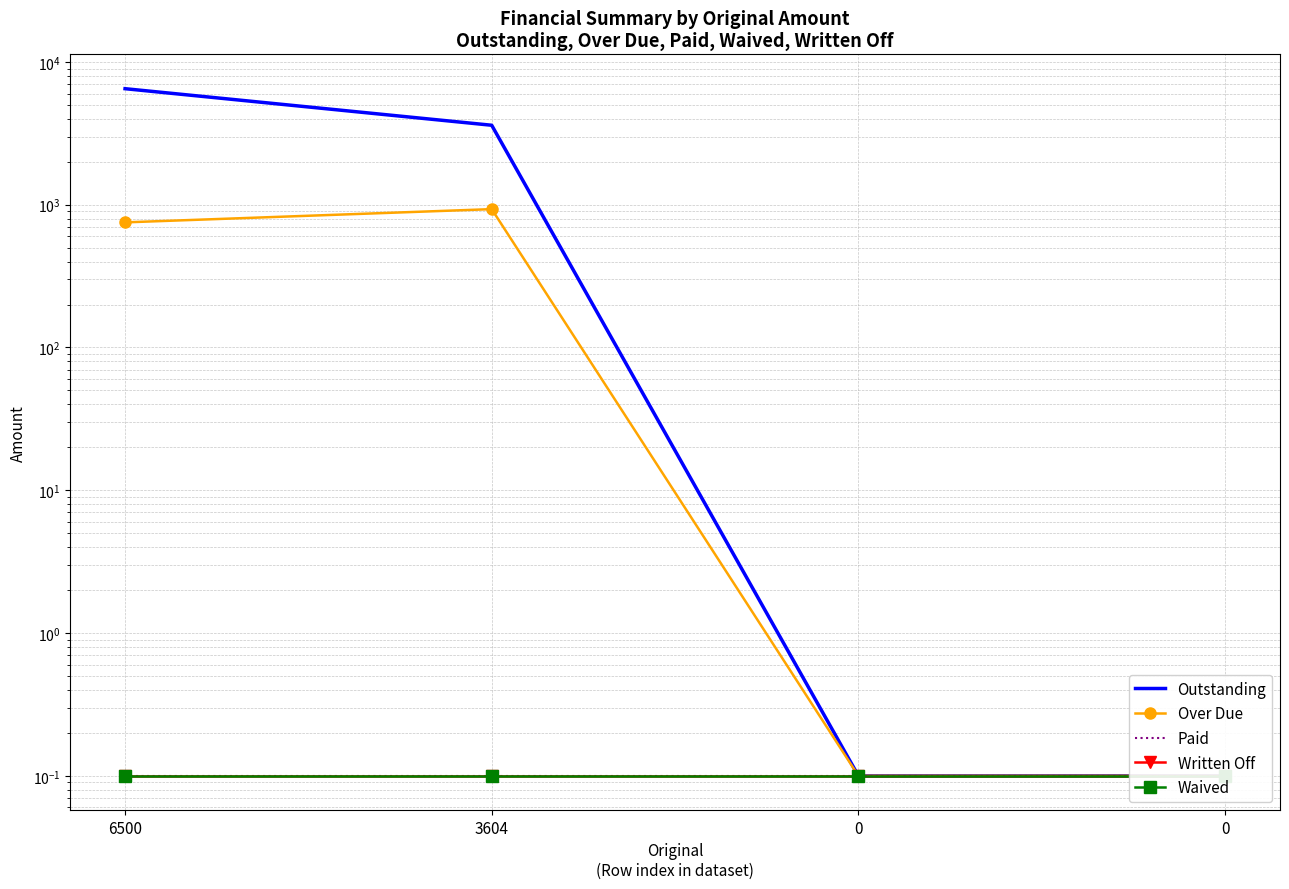

Reading left to right, list all the values displayed in this chart.

Outstanding: 6500.0	3604.0	0.1	0.1
Over Due: 752.4	931.6	0.1	0.1
Paid: 0.1	0.1	0.1	0.1
Written Off: 0.1	0.1	0.1	0.1
Waived: 0.1	0.1	0.1	0.1